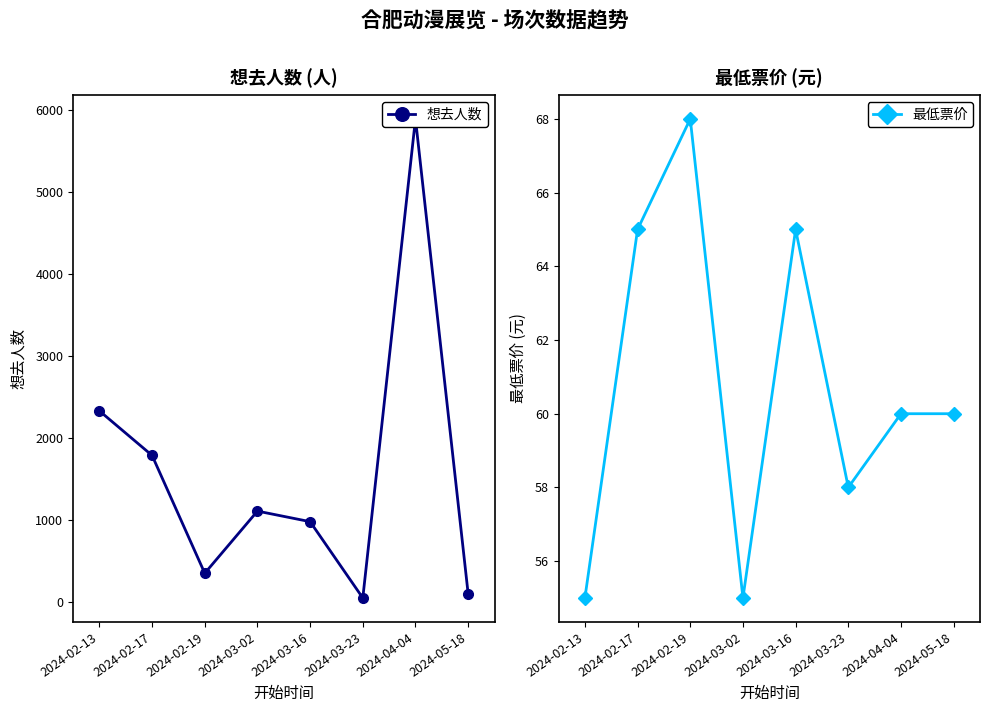

Is the value of 最低票价 at 2024-03-16 greater than the value of 想去人数 at 2024-02-19?

No